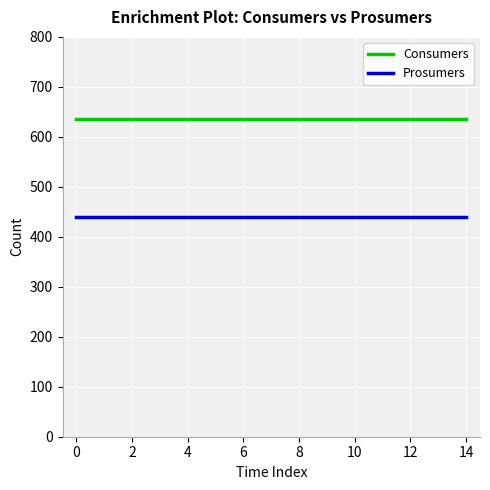

Which series has the largest total across all categories?

Consumers